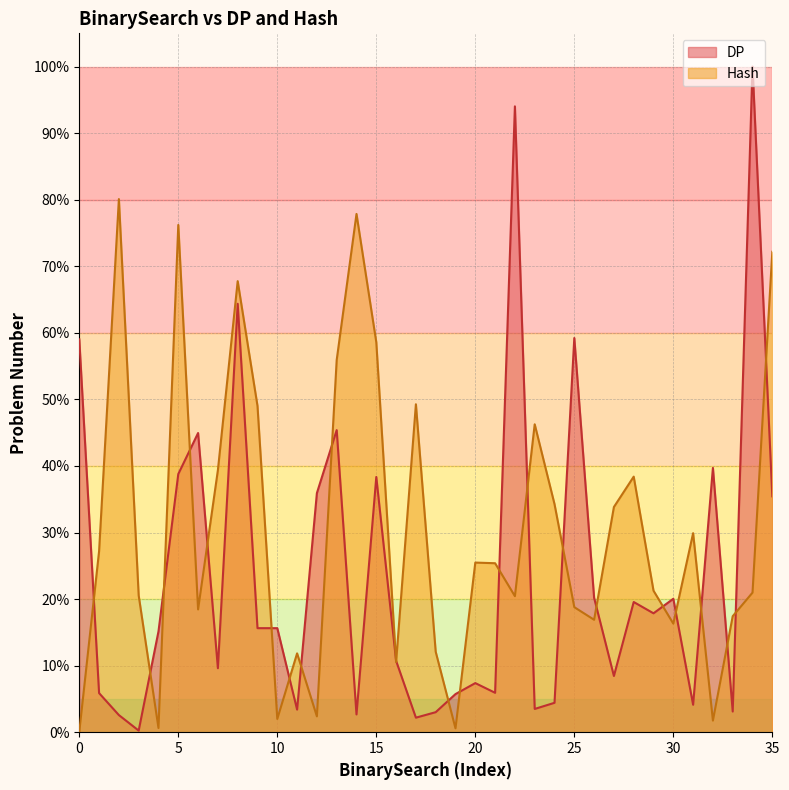

Which series has the widest spread of values?

DP